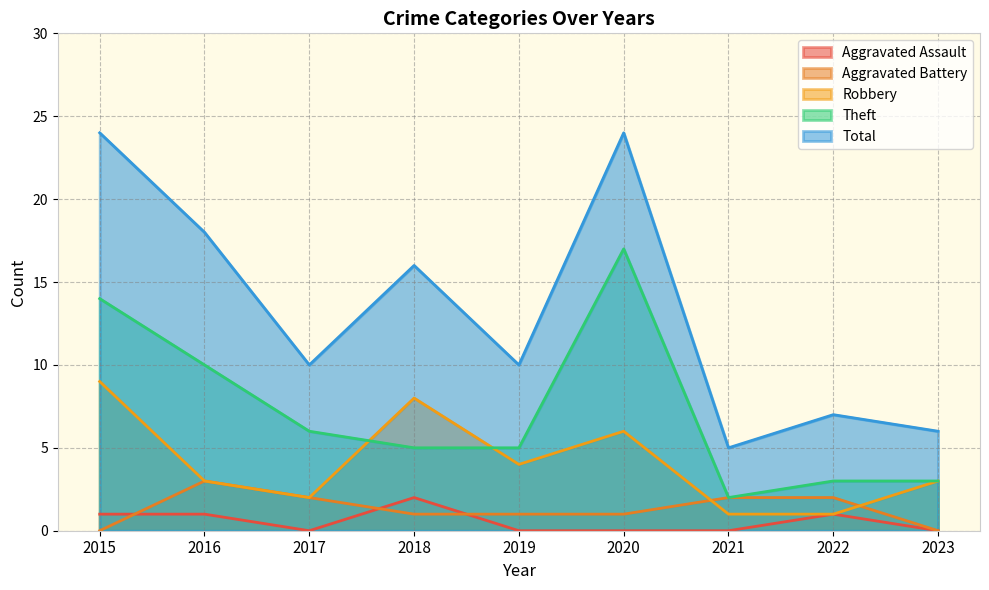

At which category does Theft reach its first local valley?

2021